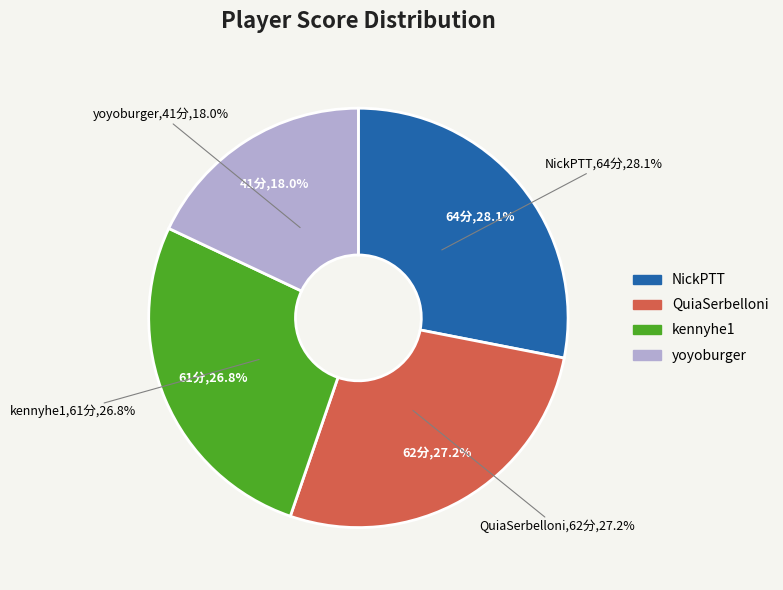

What is the change in value from NickPTT to QuiaSerbelloni?

-2